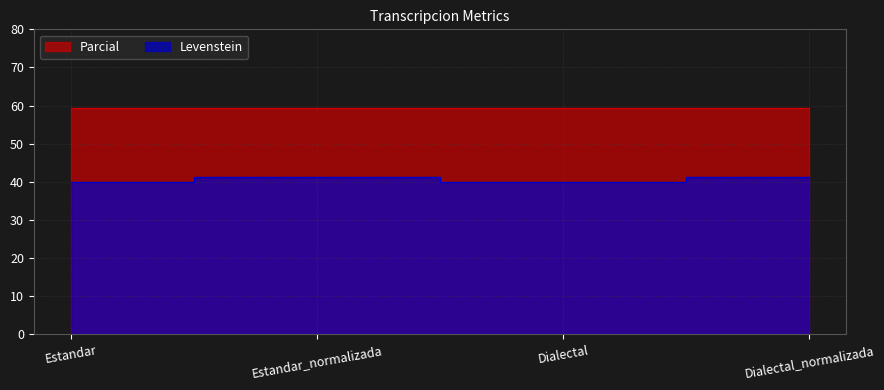

List the labels in order of value, smallest first.

Estandar, Dialectal, Estandar_normalizada, Dialectal_normalizada